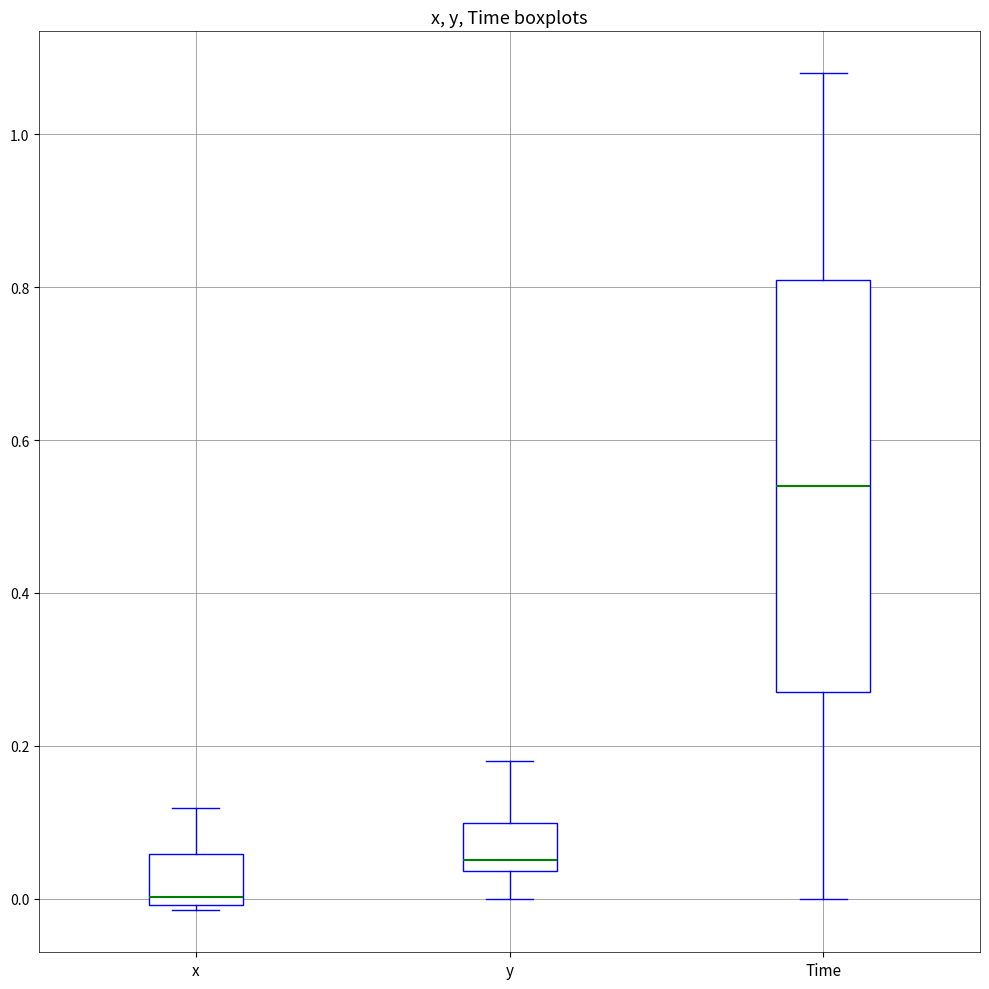

Comparing the boxes themselves (not the whiskers), which one is the tallest?

Time